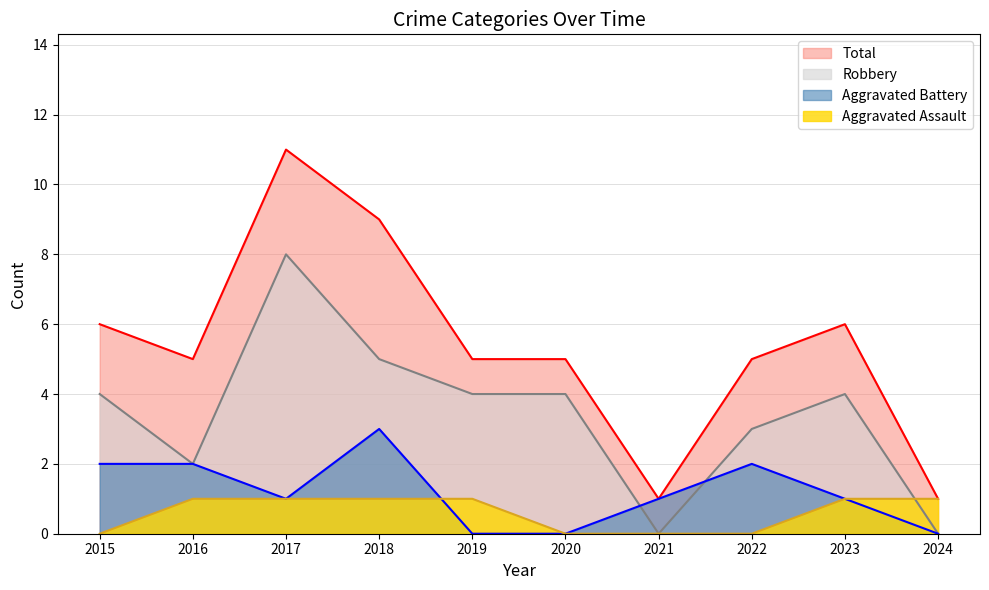

Is it true that Total equals 5 at 2022?

True